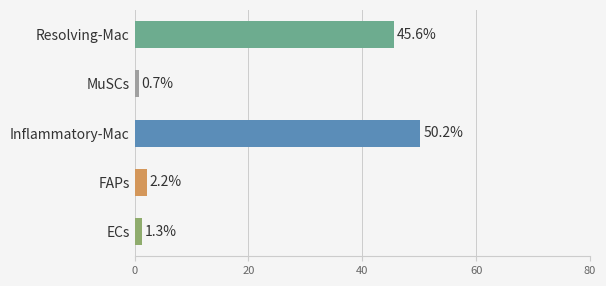

Are the bars grouped side by side (vs. stacked)?

No